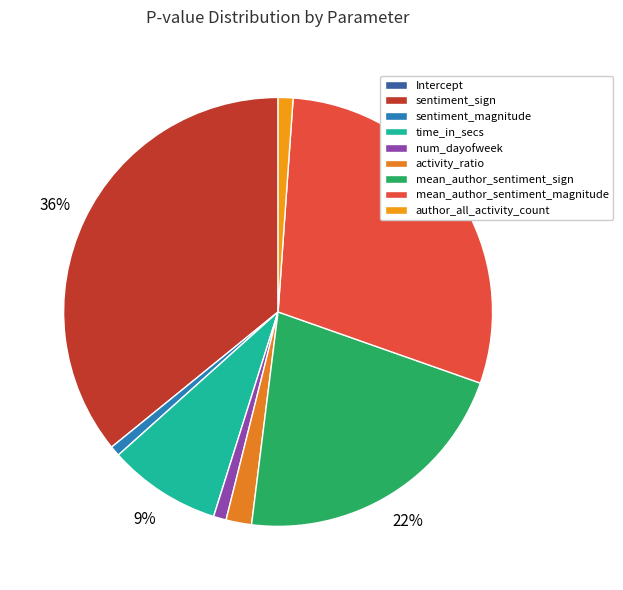

Count the number of slices in the pie.

9